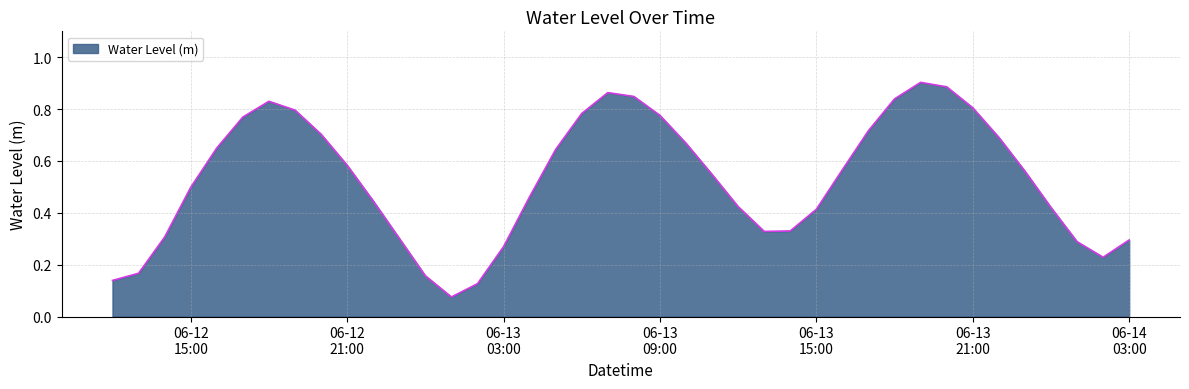

How many lines are shown in the chart?

1